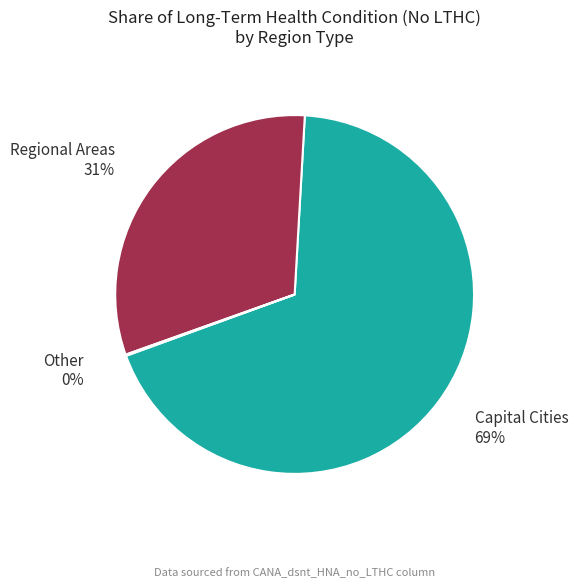

To the nearest percent, what is the average slice percentage?

33%